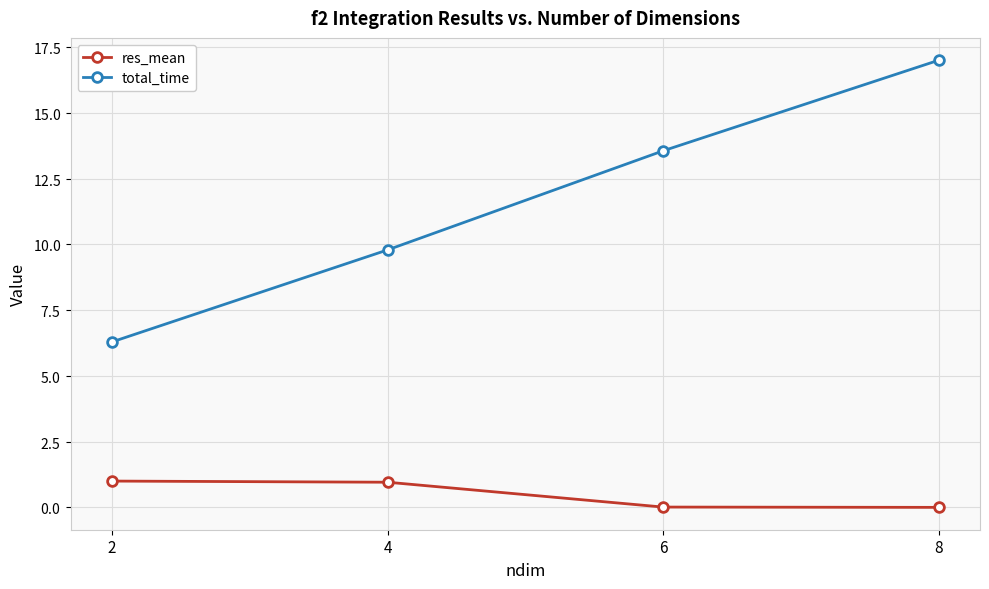

Is this an area chart (filled region under the line)?

No